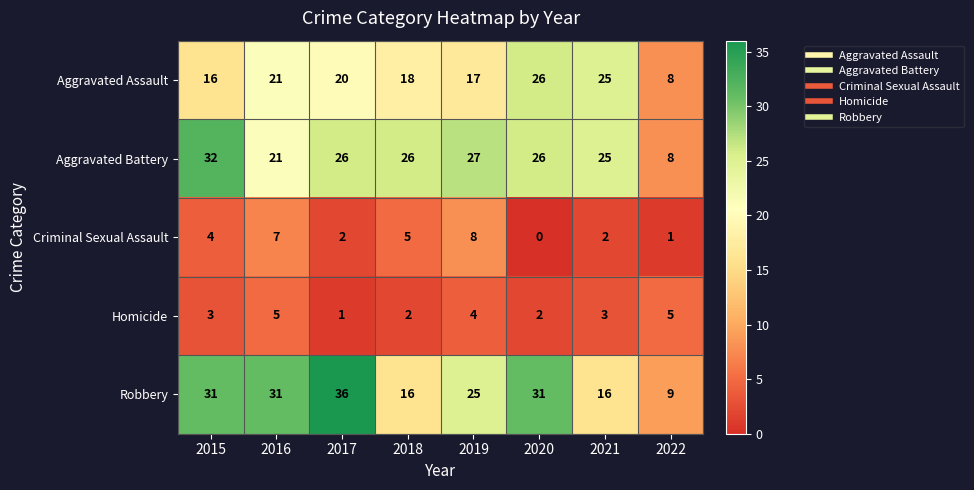

The Aggravated Battery series shows 54 at 2015. True or false?

False